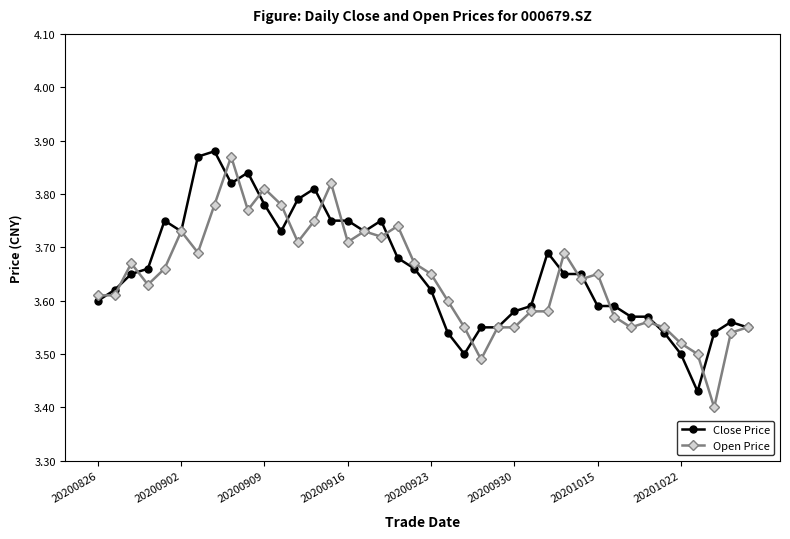

How many Open Price values are between 3 and 4?

40